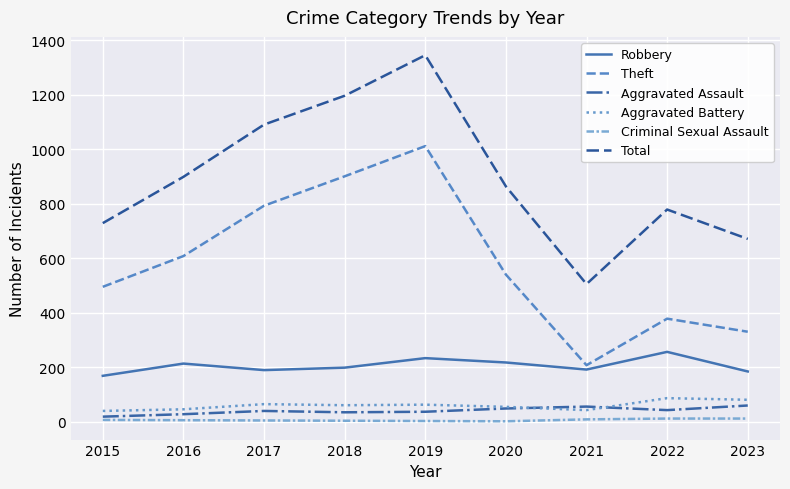

Does the chart have visible grid lines?

Yes